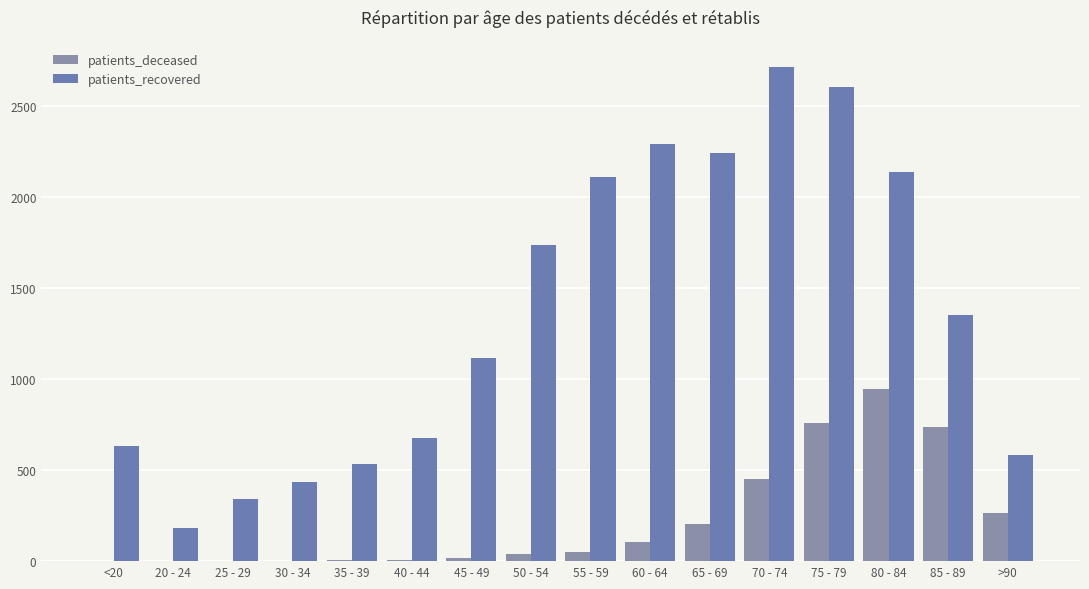

What are all the series names shown in the legend?

patients_deceased, patients_recovered